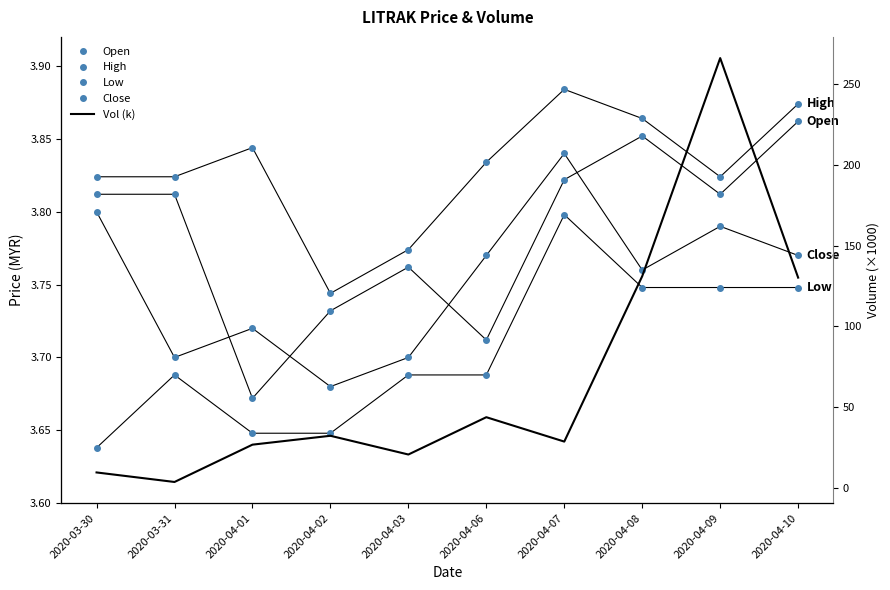

How many interior local peaks does the Vol (k) series have?

3